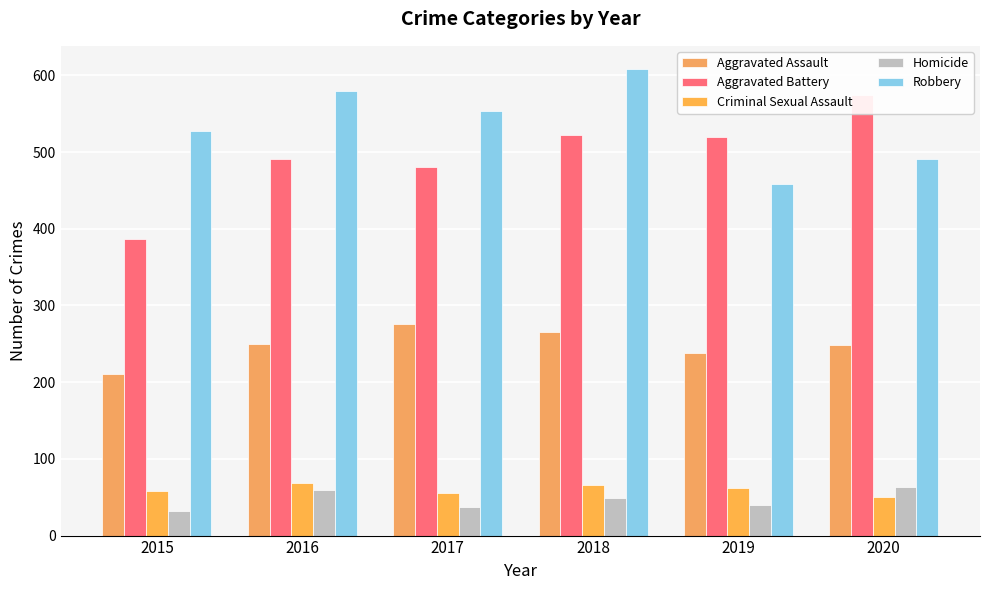

Reading right to left, list all the values displayed in this chart.

Aggravated Assault: 2020=249	2019=238	2018=265	2017=276	2016=250	2015=210
Aggravated Battery: 2020=574	2019=520	2018=522	2017=480	2016=491	2015=387
Criminal Sexual Assault: 2020=50	2019=62	2018=66	2017=55	2016=69	2015=58
Homicide: 2020=63	2019=40	2018=49	2017=37	2016=59	2015=32
Robbery: 2020=491	2019=458	2018=608	2017=553	2016=579	2015=527